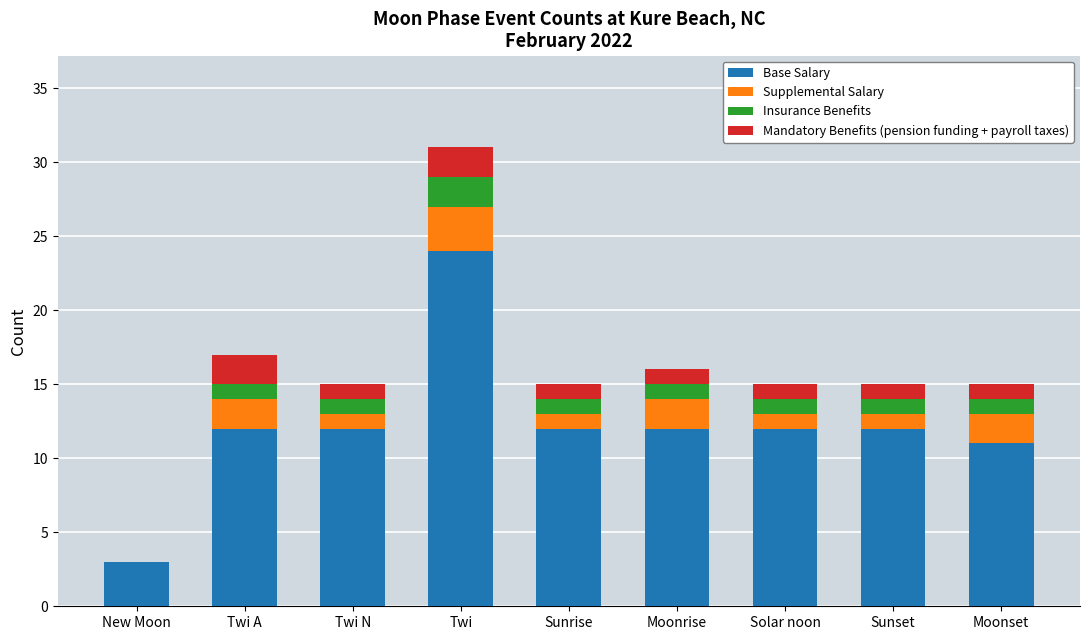

Is it true that Base Salary equals 17 at Twi N?

False